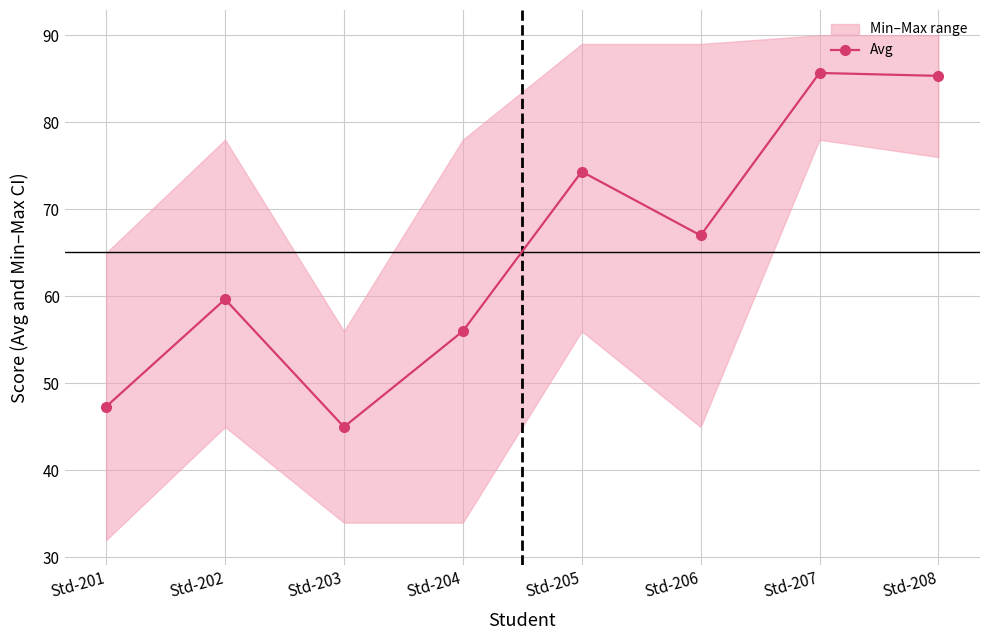

Reading right to left, extract all data points from this chart.

Std-208=85.3	Std-207=85.7	Std-206=67.0	Std-205=74.3	Std-204=56.0	Std-203=45.0	Std-202=59.7	Std-201=47.3